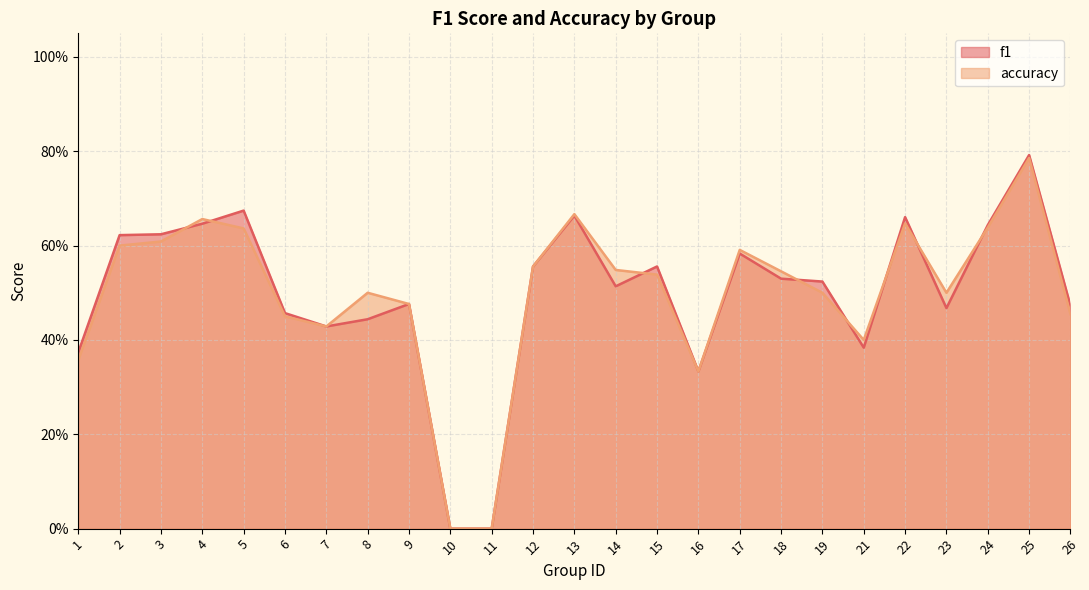

Reading left to right, what are all the values shown in this chart?

f1: 1=0.4	2=0.6	3=0.6	4=0.6	5=0.7	6=0.5	7=0.4	8=0.4	9=0.5	10=0.0	11=0.0	12=0.6	13=0.7	14=0.5	15=0.6	16=0.3	17=0.6	18=0.5	19=0.5	21=0.4	22=0.7	23=0.5	24=0.6	25=0.8	26=0.5
accuracy: 1=0.4	2=0.6	3=0.6	4=0.7	5=0.6	6=0.5	7=0.4	8=0.5	9=0.5	10=0.0	11=0.0	12=0.6	13=0.7	14=0.5	15=0.5	16=0.3	17=0.6	18=0.5	19=0.5	21=0.4	22=0.6	23=0.5	24=0.6	25=0.8	26=0.5